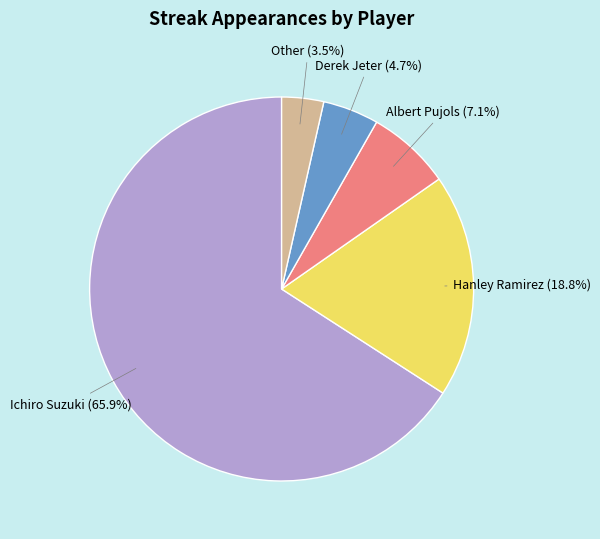

To the nearest percent, what portion does Derek Jeter represent?

5%